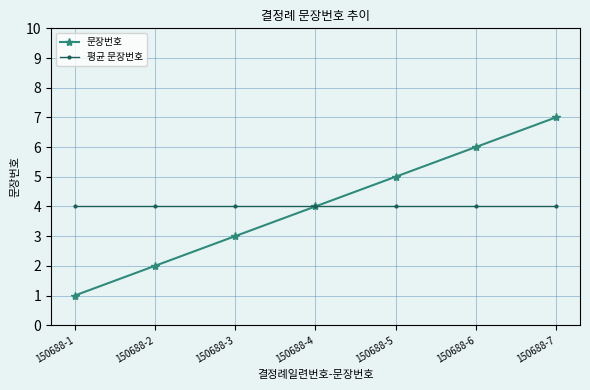

What is the maximum value for 문장번호?

7